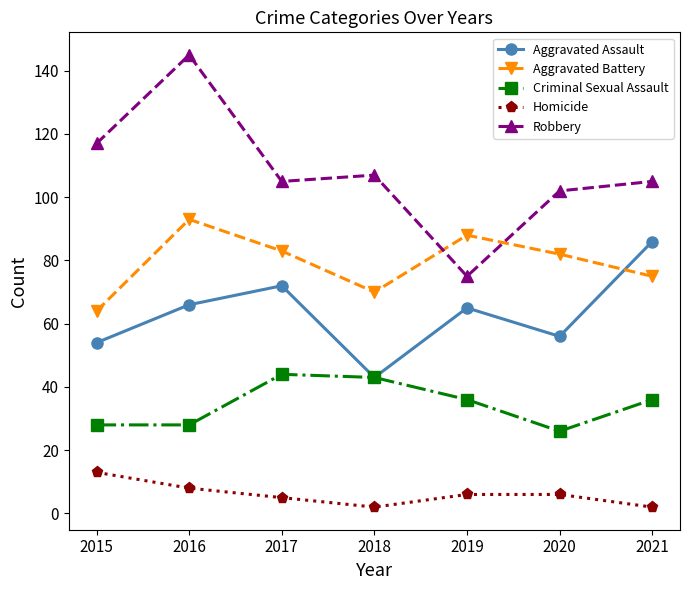

What is the difference between the Criminal Sexual Assault values at 2015 and 2021?

8